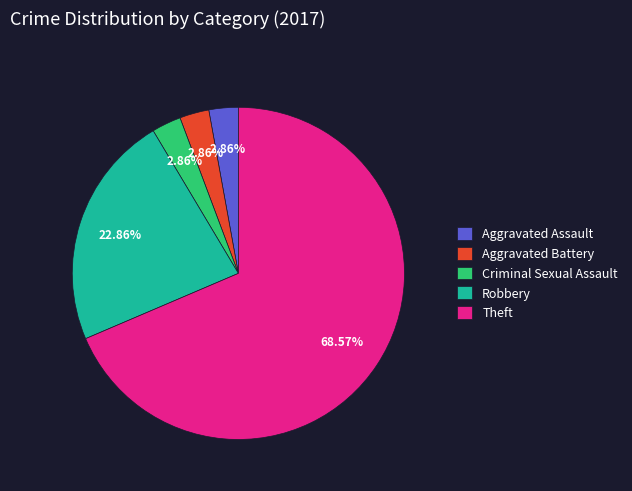

Does any single category account for the majority?

Yes